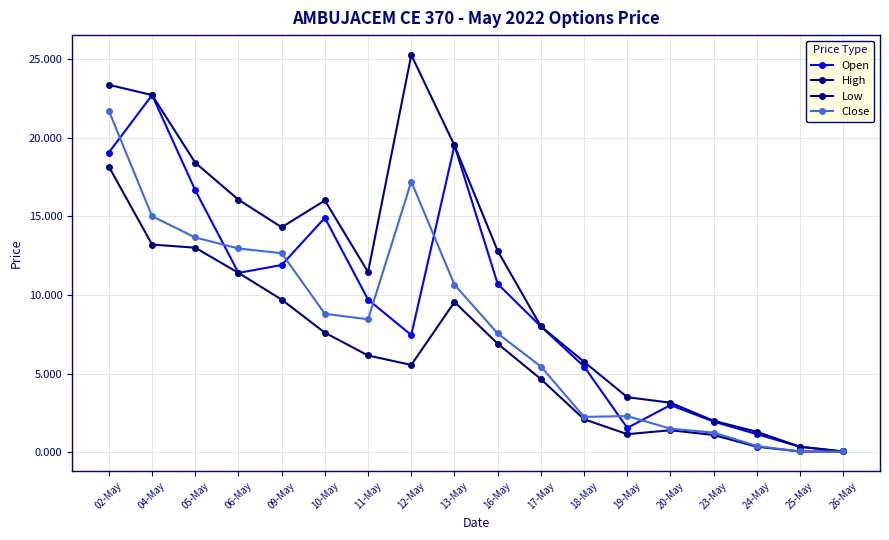

How many data points in High are above 12?

9